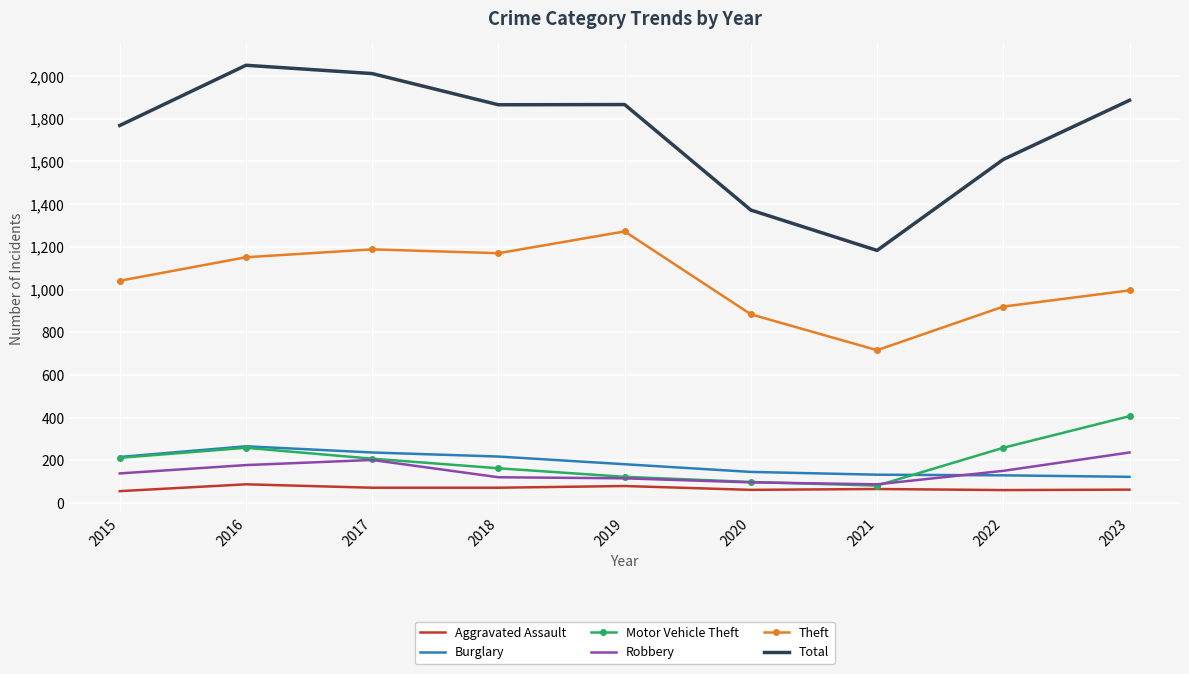

What is the difference between the maximum and second lowest values in the Robbery series?

140